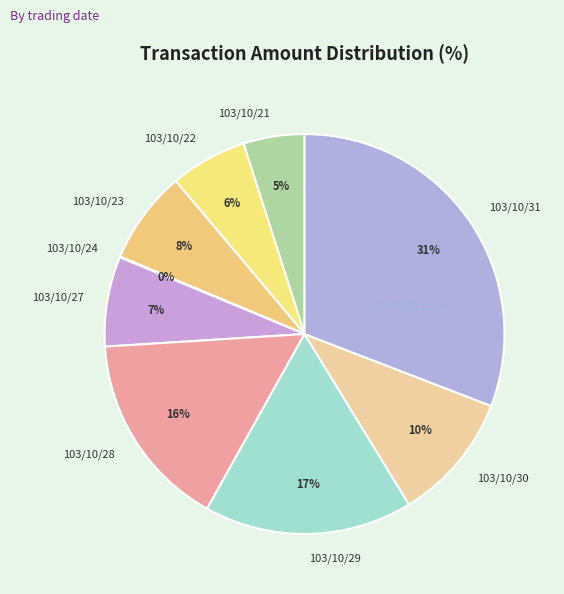

To the nearest percent, what is the average slice percentage?

11%